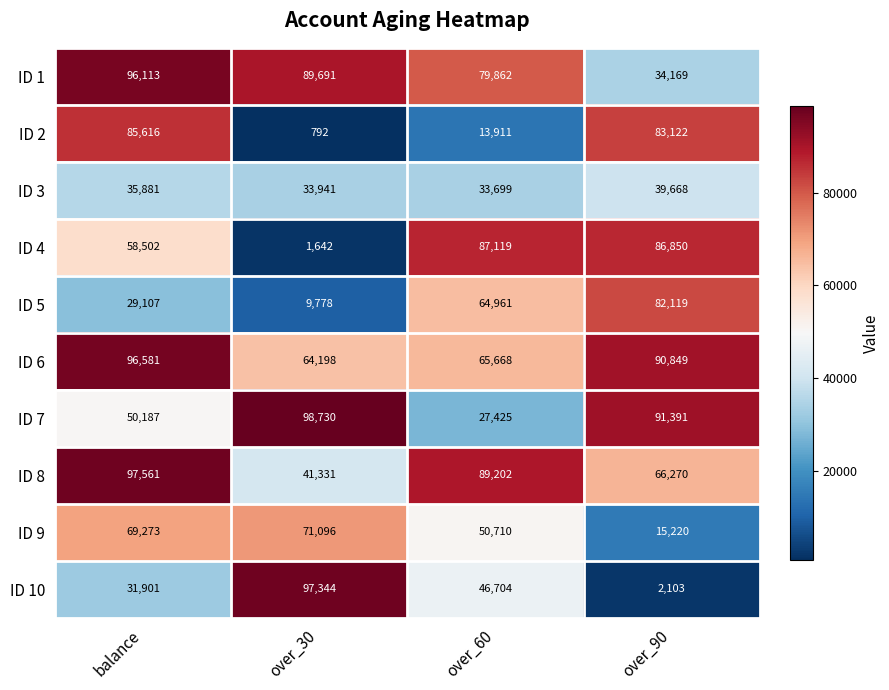

What is the spread (max minus min) of values at over_30?

97938